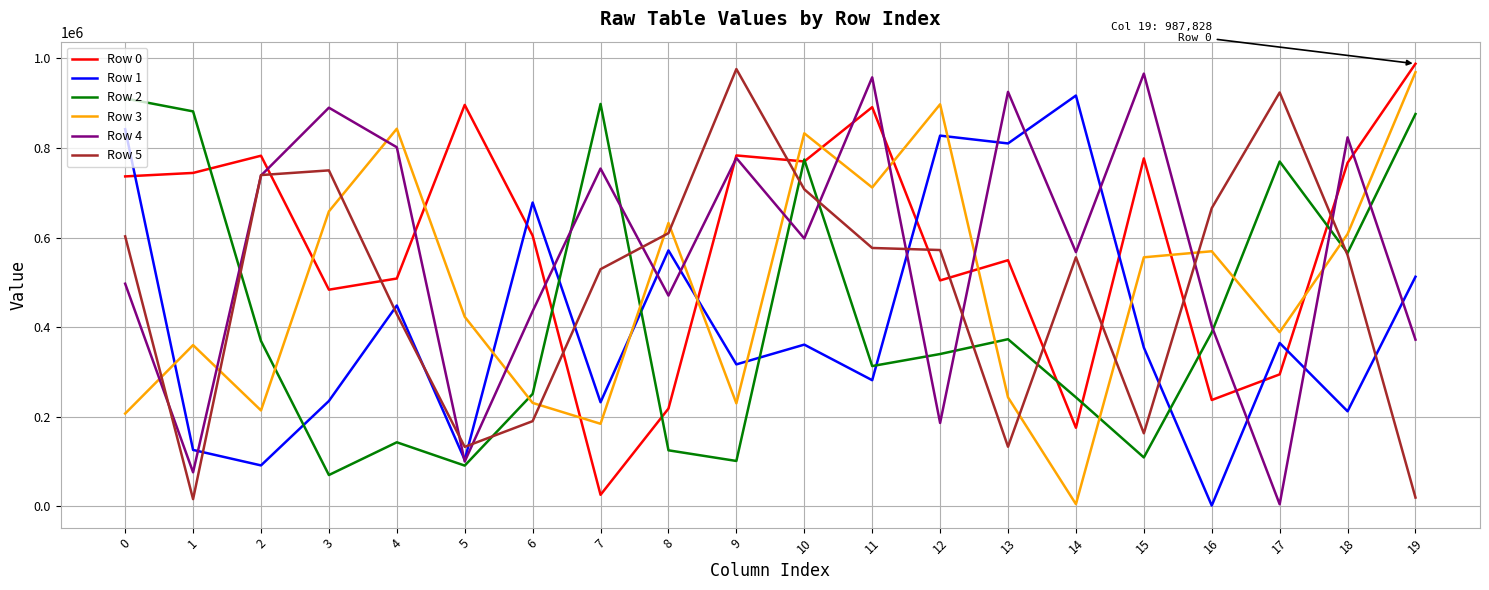

The value of Row 1 at 1 is 126169. True or false?

True